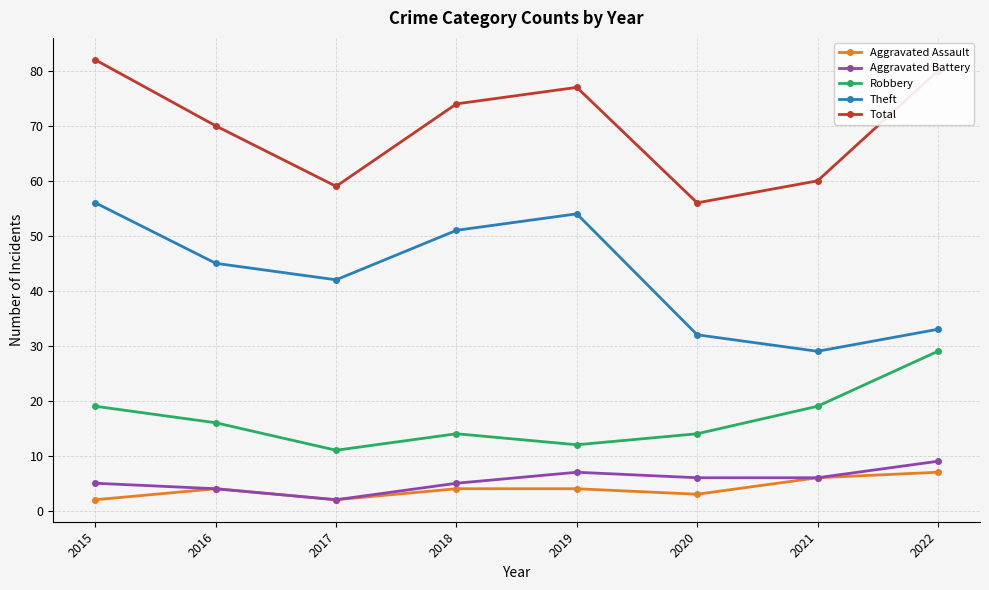

At which category does the chart reach its peak across all series?

2015